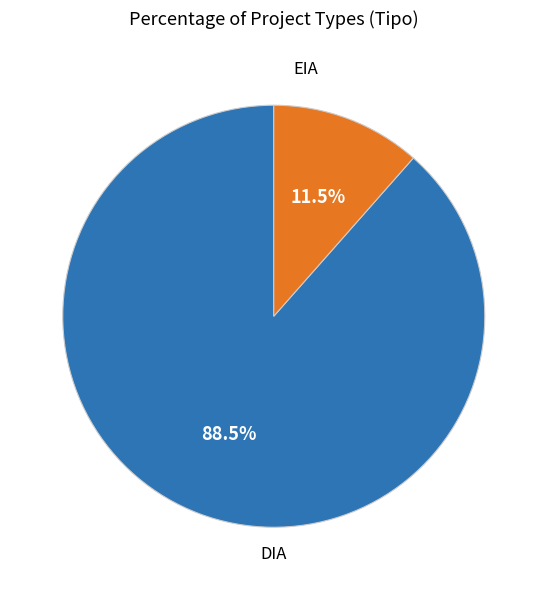

To the nearest percent, what is the difference between the largest and smallest slice percentages?

77%